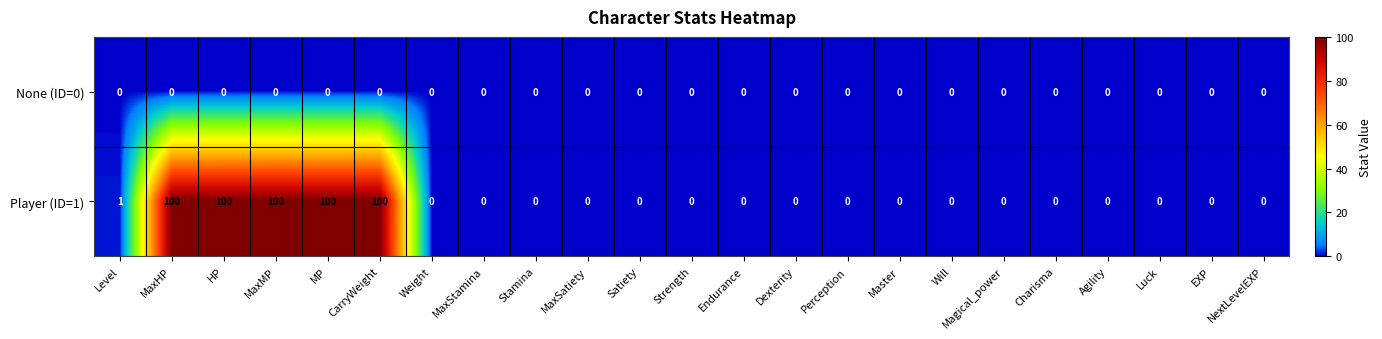

What is the total value across all series at HP?

100